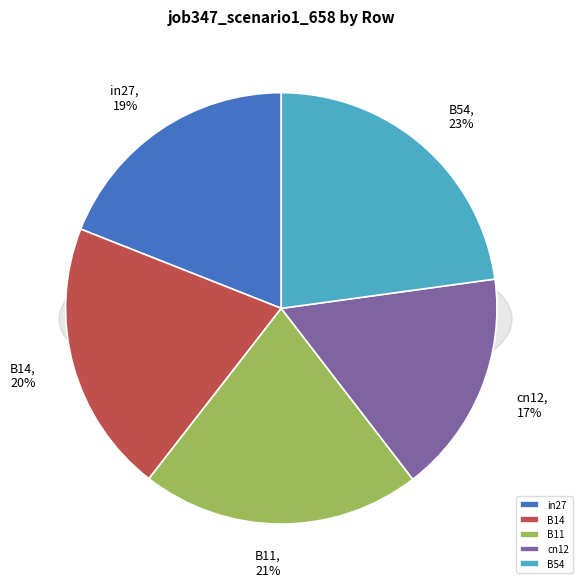

How many segments does this pie chart have?

5